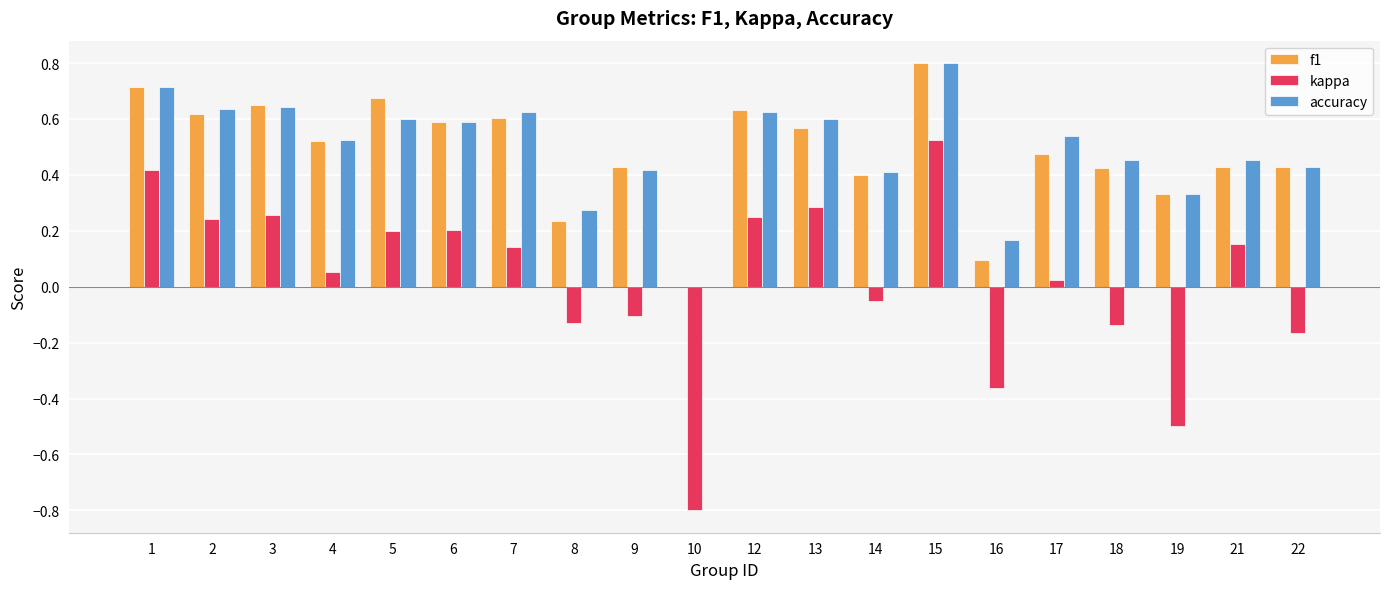

The accuracy series shows 0.7 at 1. True or false?

True